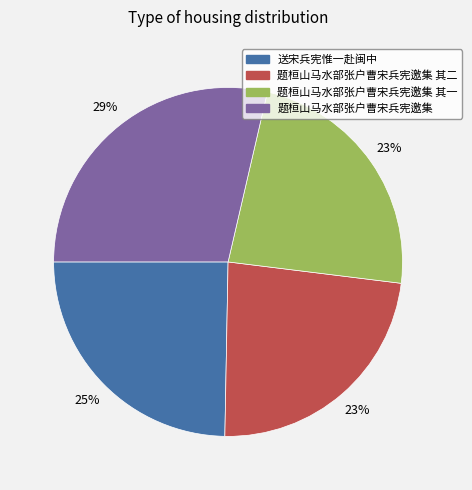

To the nearest percent, what is the average slice percentage?

25%